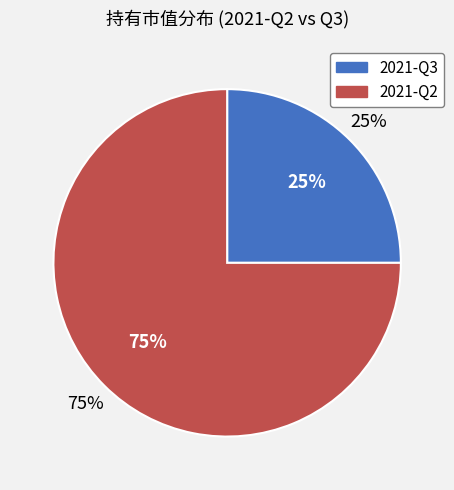

How many slices are in this pie chart?

2